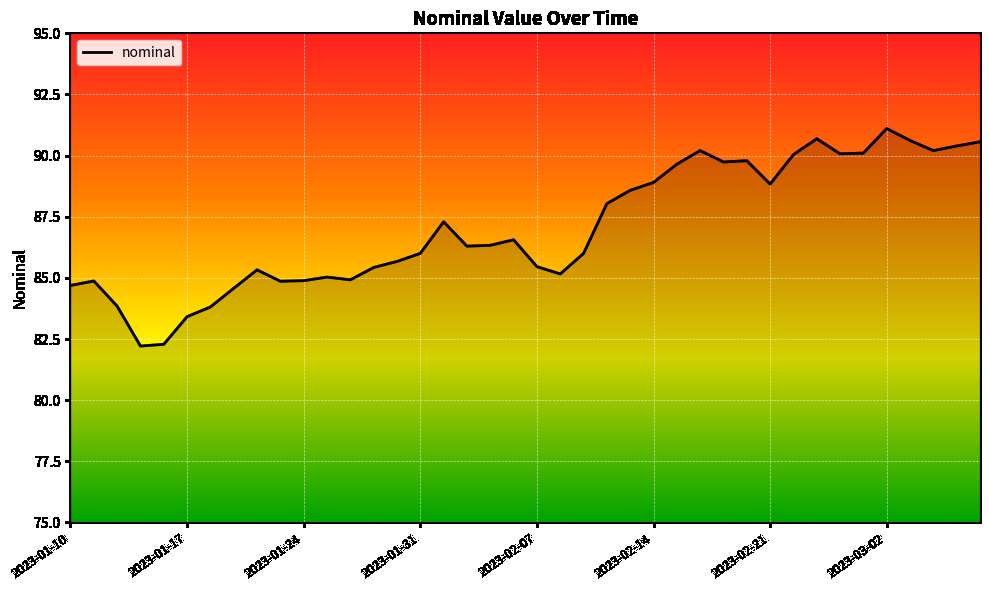

What is the minimum value shown in the chart?

82.2